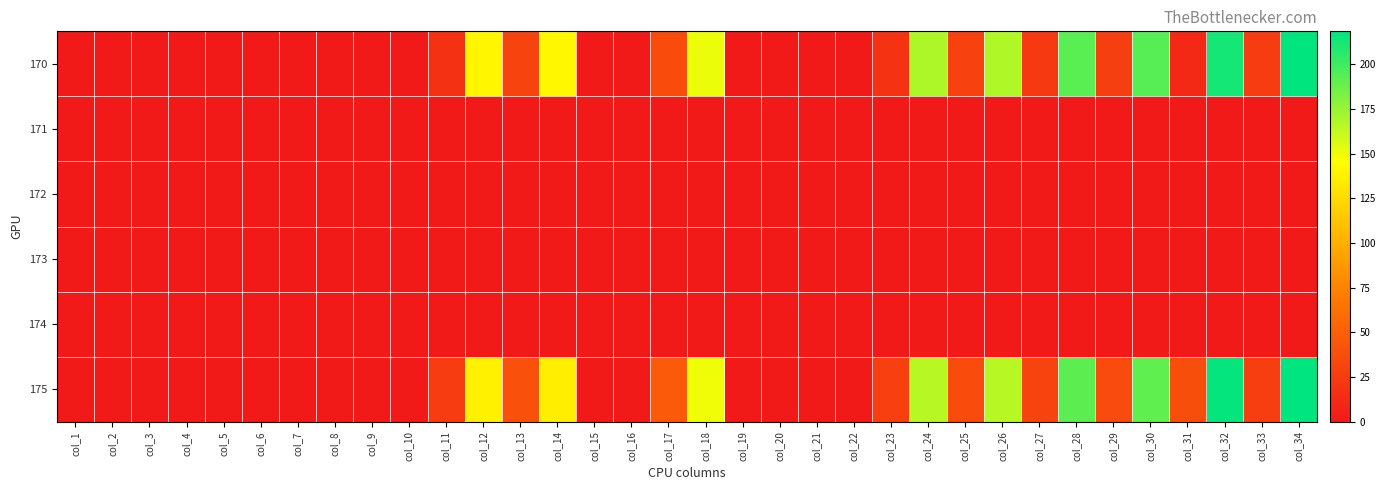

How many data points does each series have?

34